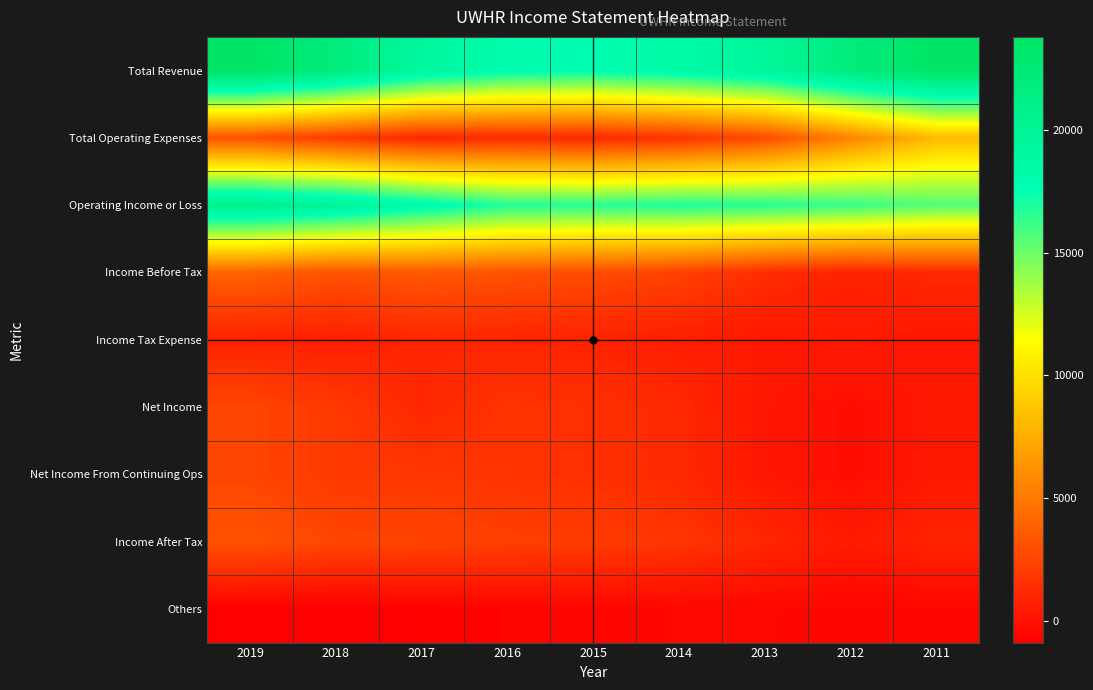

Rank the series at 2013 from highest to lowest value.

Total Revenue, Operating Income or Loss, Total Operating Expenses, Income Before Tax, Income After Tax, Income Tax Expense, Net Income, Net Income From Continuing Ops, Others